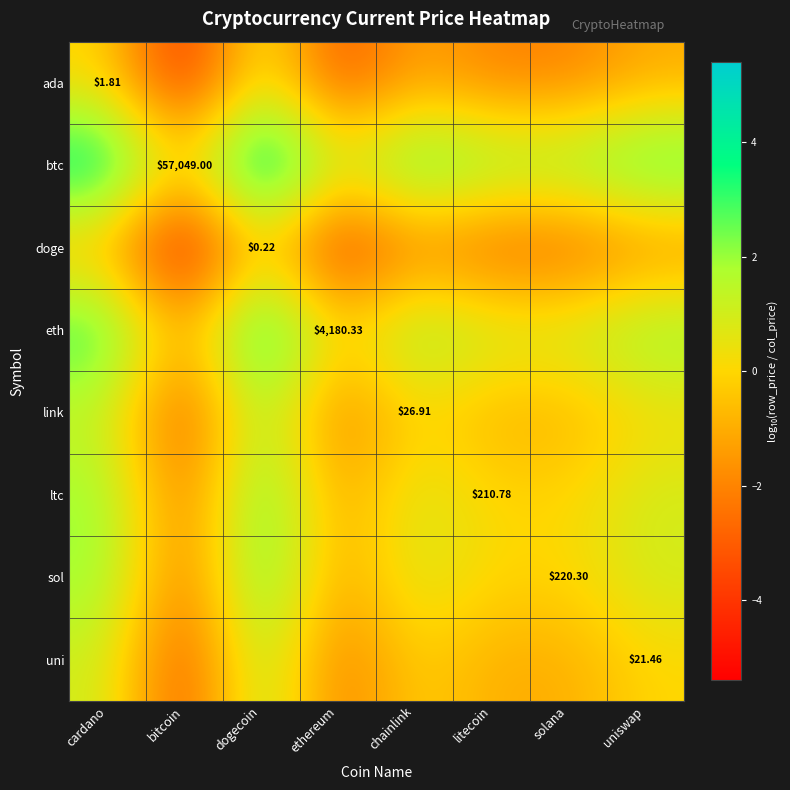

How many values in the uni series exceed 0?

2